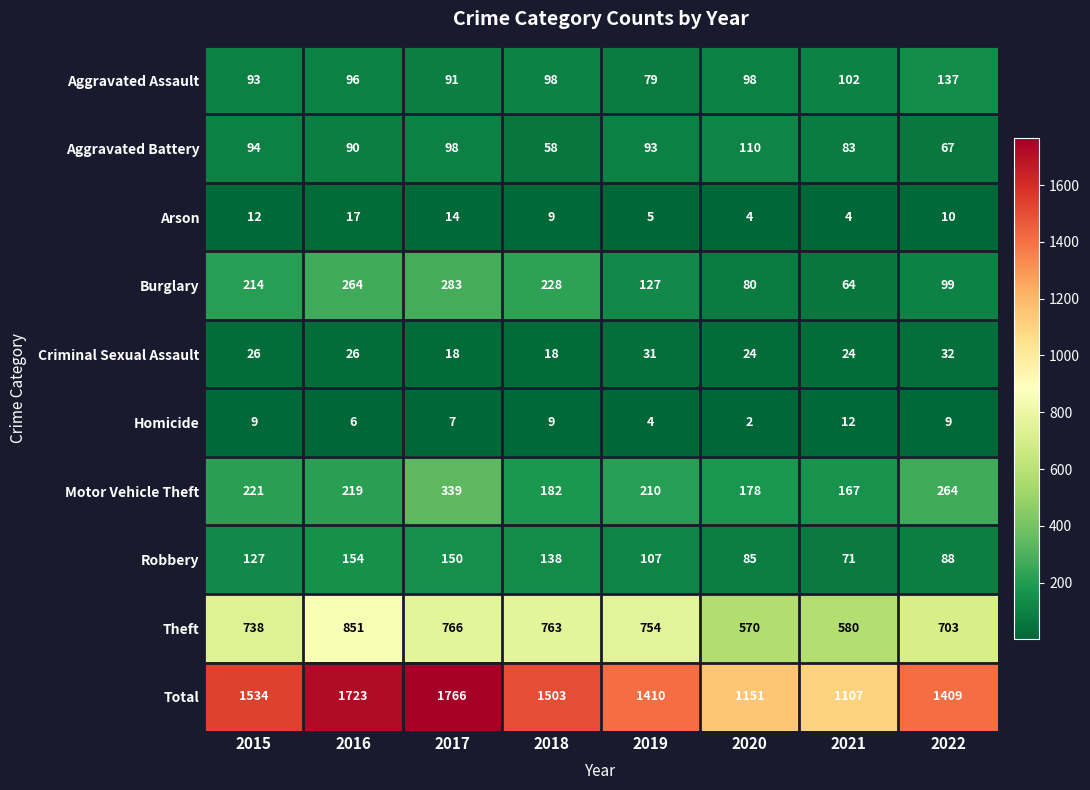

The Burglary series shows 214 at 2015. True or false?

True